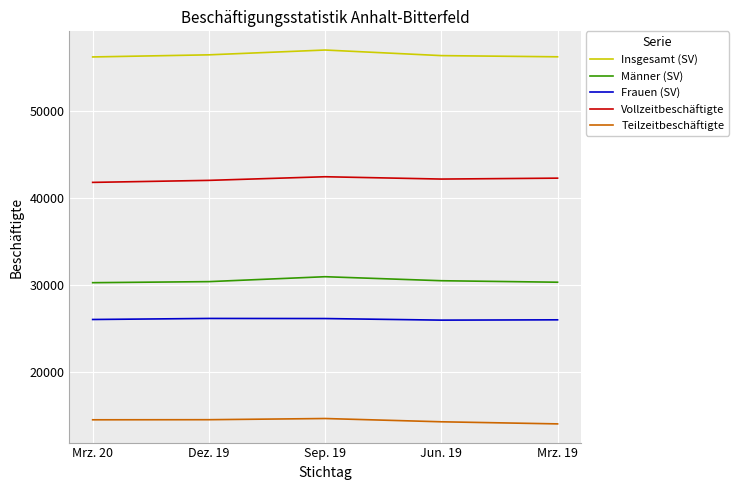

What is the total value across all series at Jun. 19?

169236